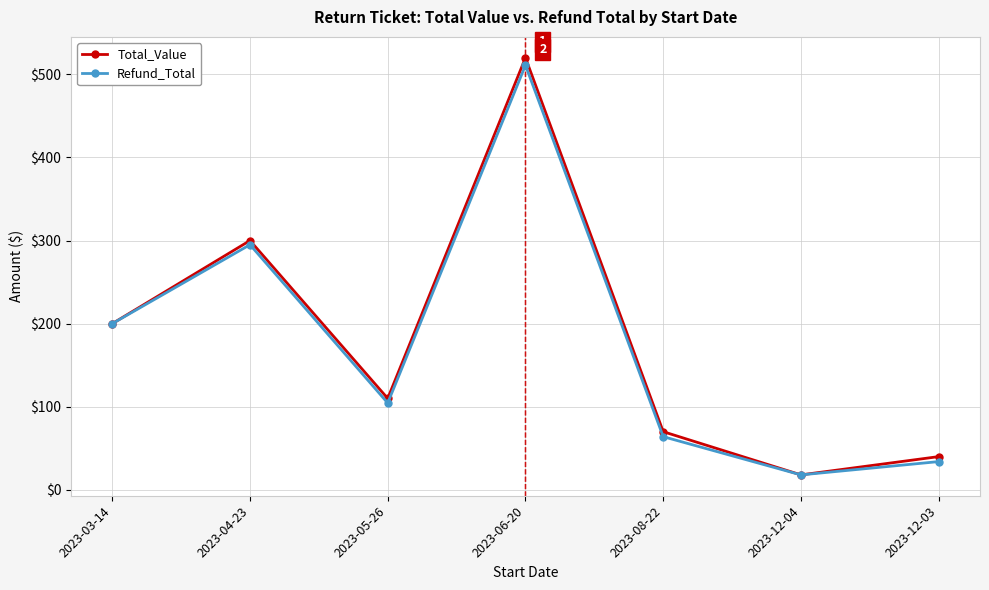

Which series has the widest spread of values?

Total_Value